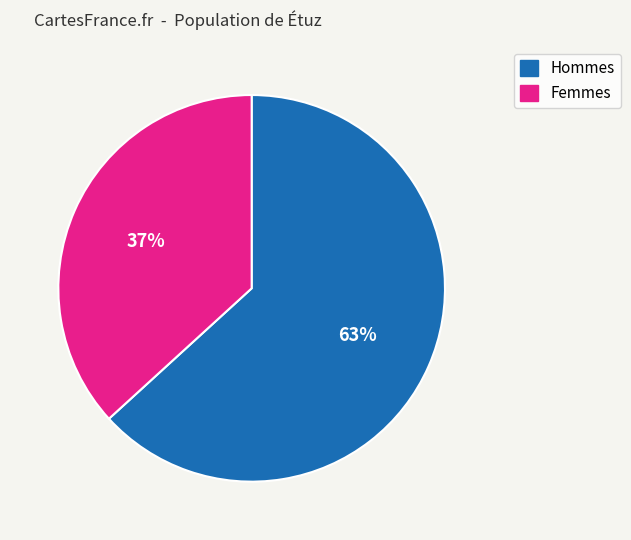

True or false: Hommes accounts for 52% of the total.

False